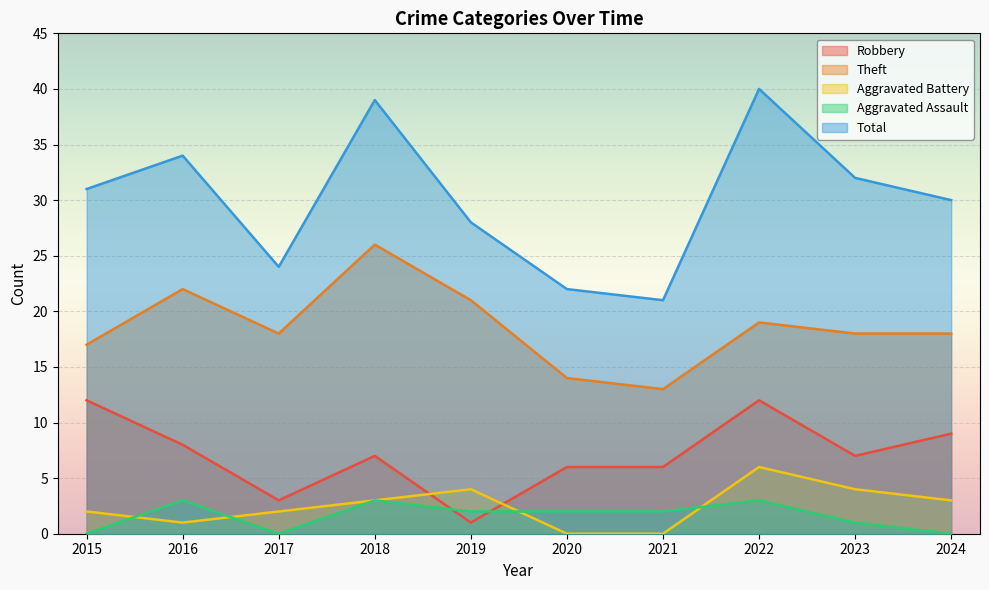

Does the chart display data point markers on the line(s)?

No